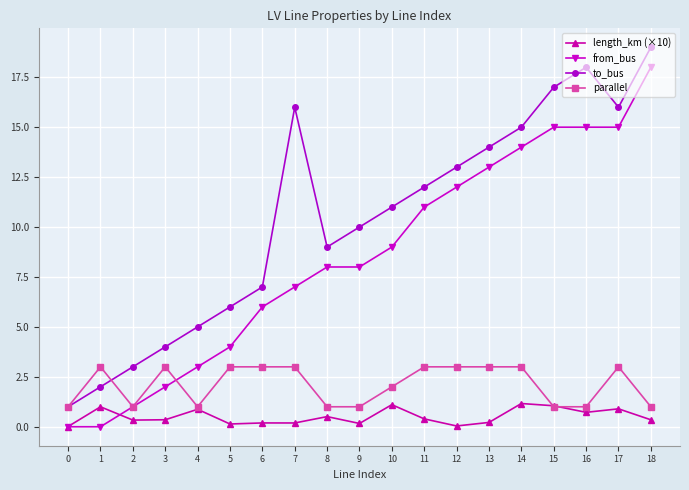

What are all the series names shown in the legend?

length_km (×10), from_bus, to_bus, parallel